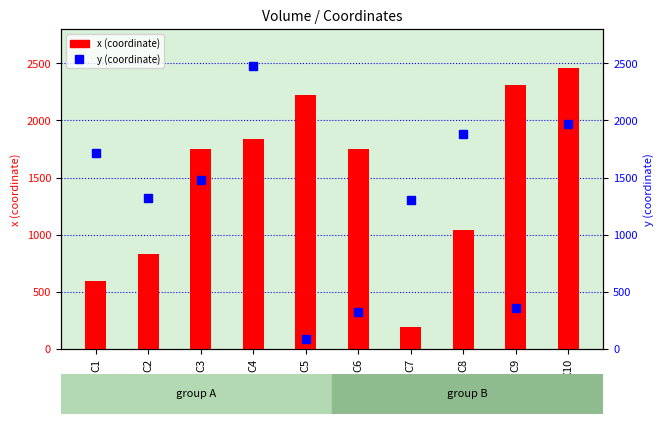

At how many categories does at least one series exceed 1145?

10